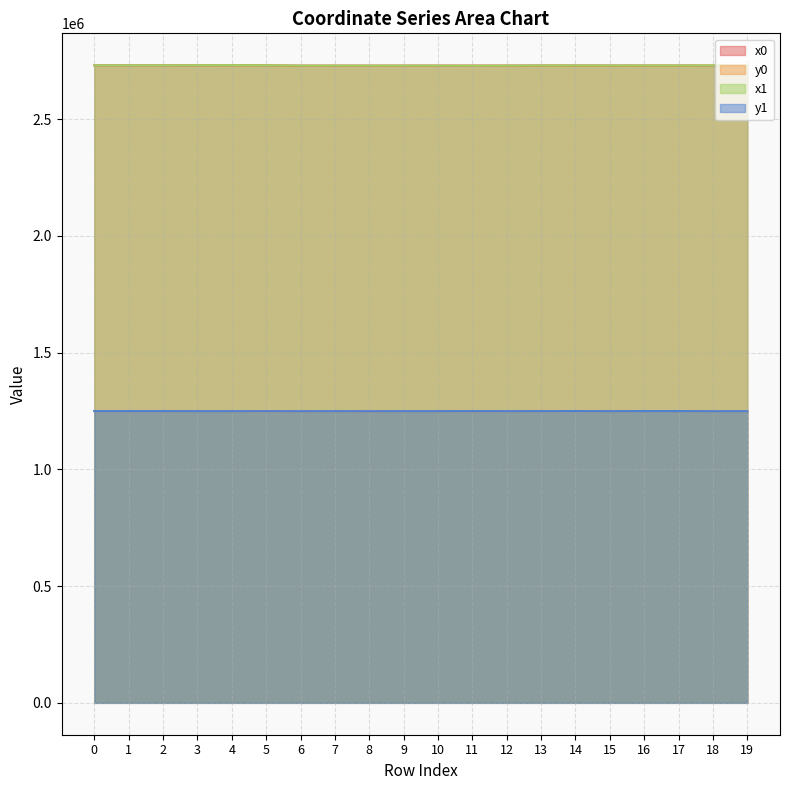

What is the sum of the x0 values at 5 and 18?

5459619.1